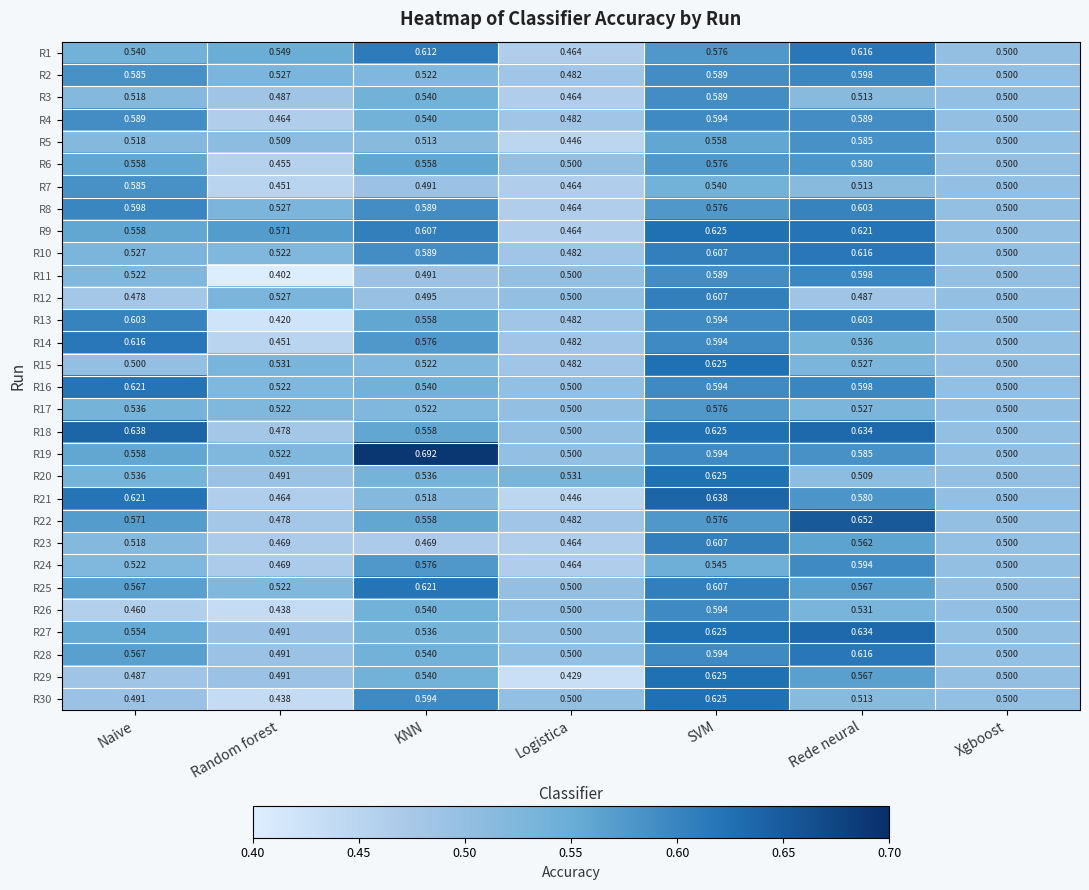

At which category is the sum across all series the highest?

SVM